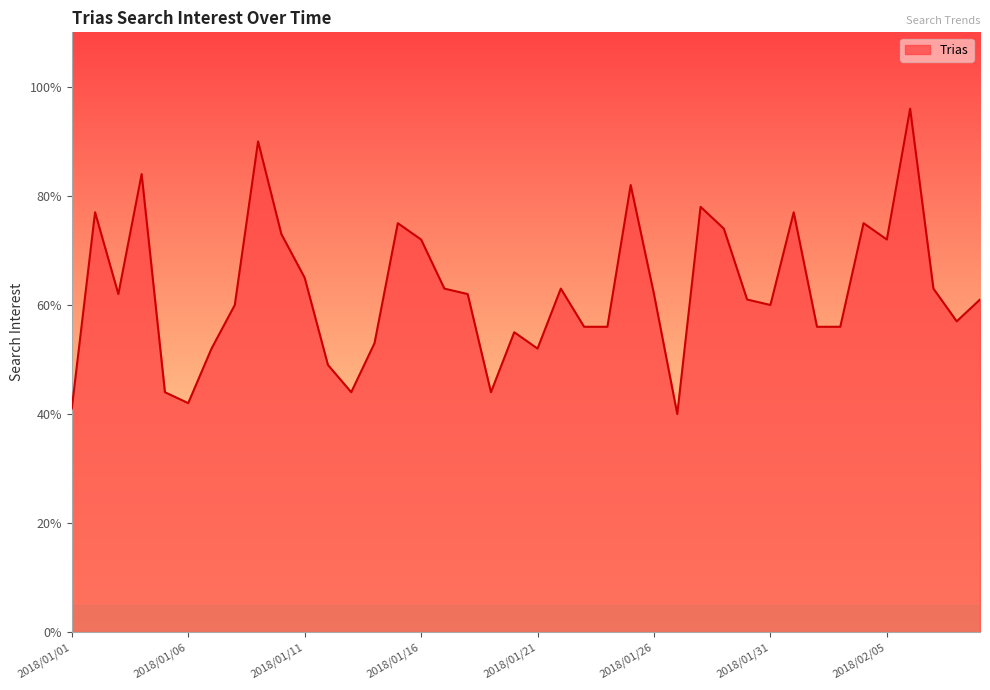

What is the difference between the maximum and minimum values?

56